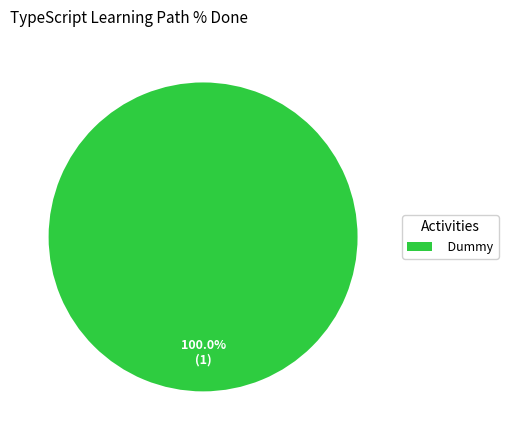

Rank the categories by value from lowest to highest.

Dummy